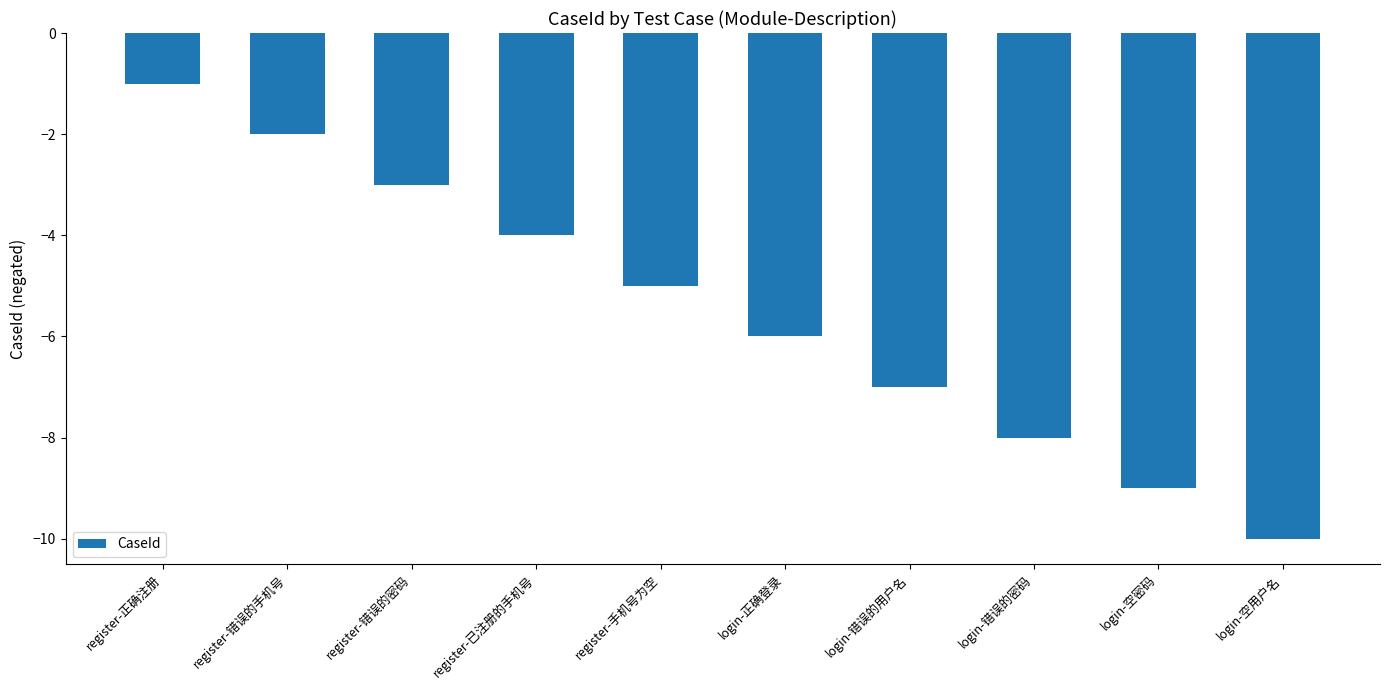

Which label corresponds to the smallest value in the chart?

login-空用户名